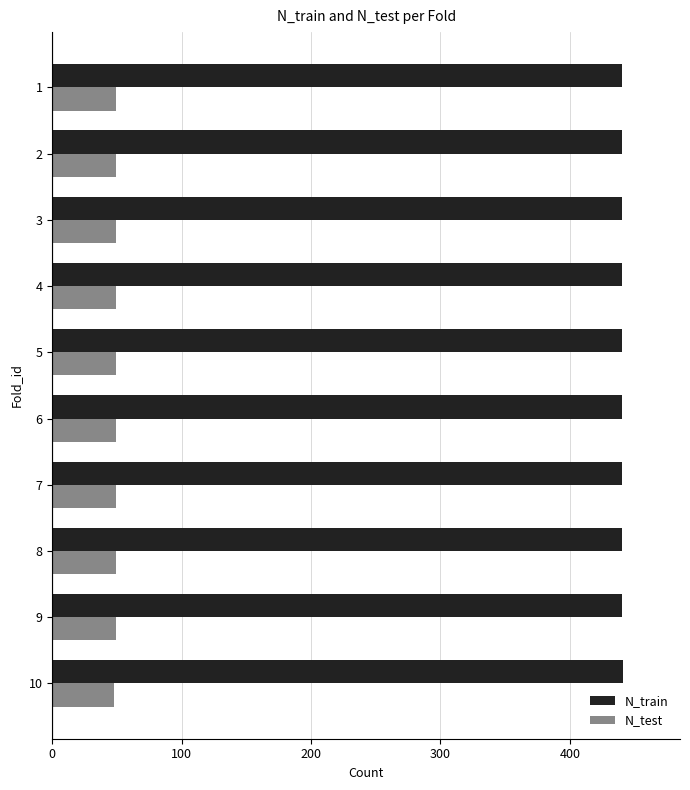

Is it true that N_train equals 276 at 10?

False